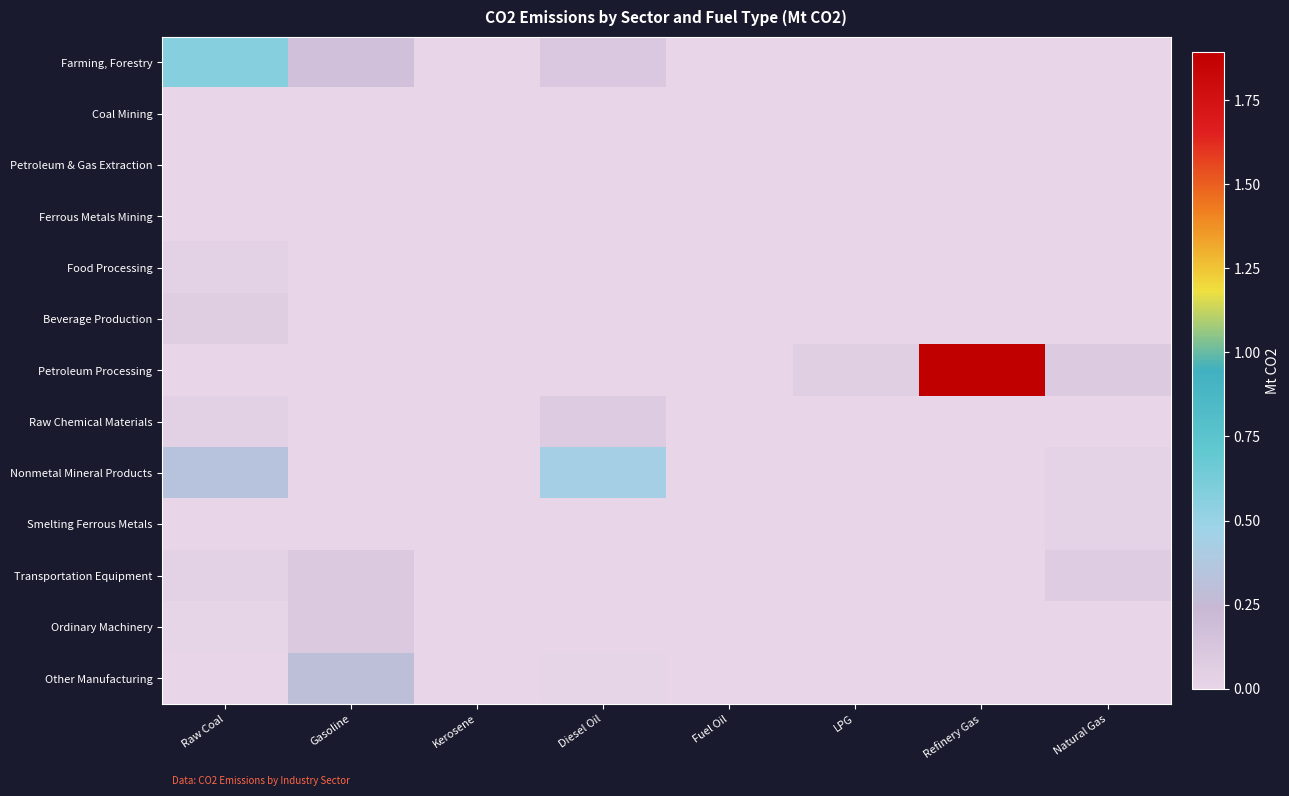

Count the number of categories in the chart.

8